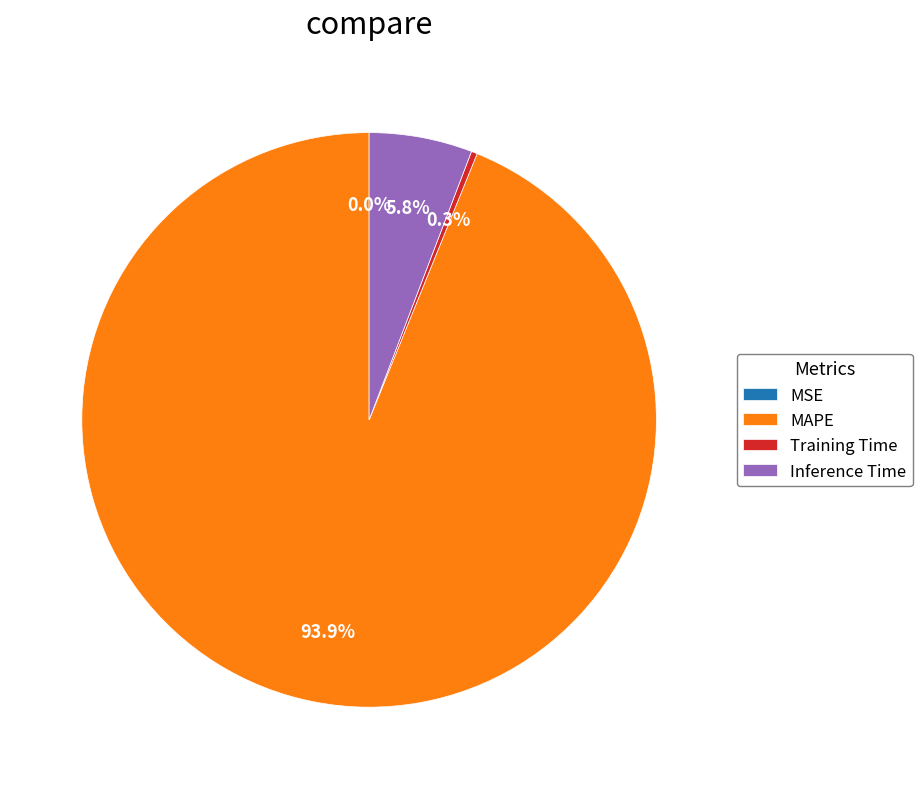

To the nearest percent, what is the combined percentage of Inference Time and MAPE?

100%